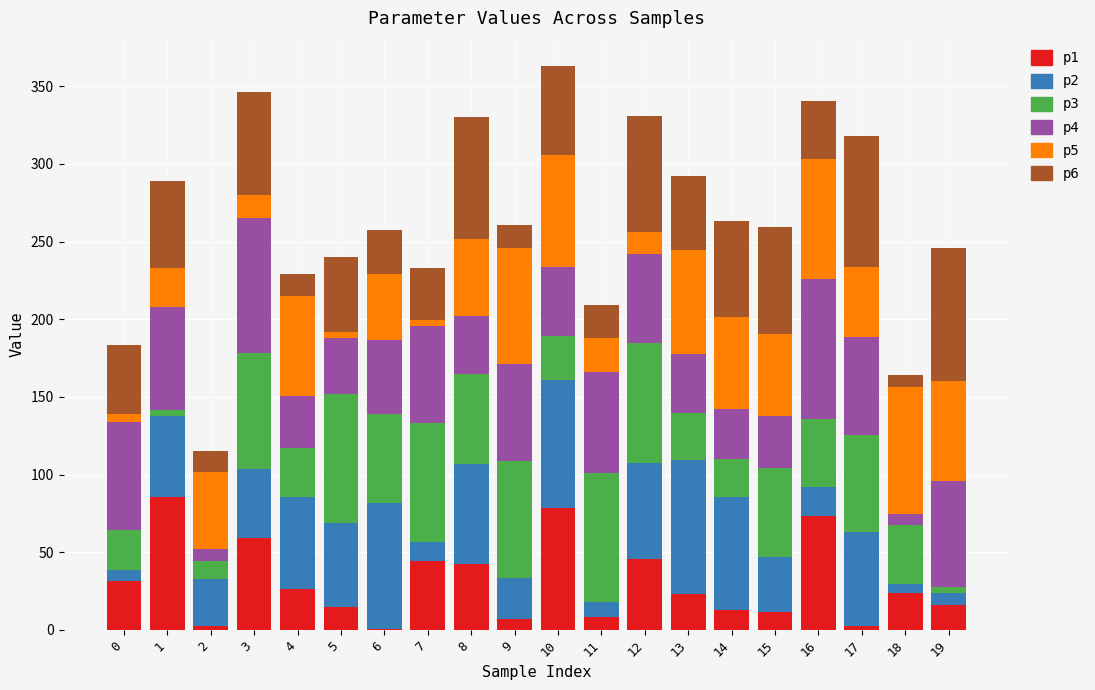

The value of p1 at 3 is 59.4. True or false?

True